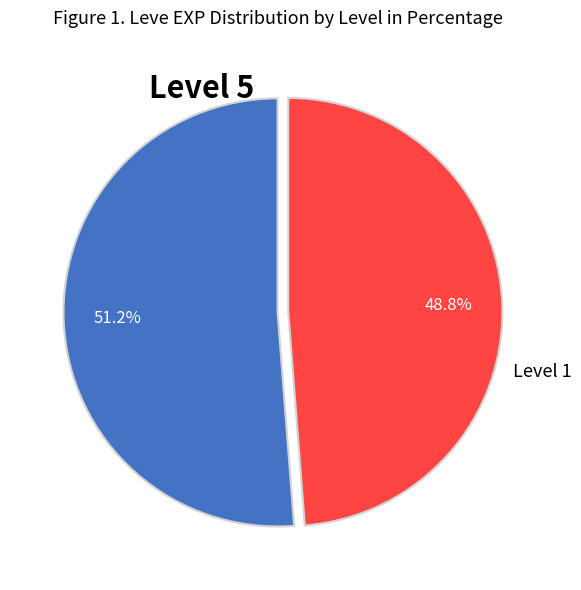

Is there any slice that represents more than half of the pie?

Yes